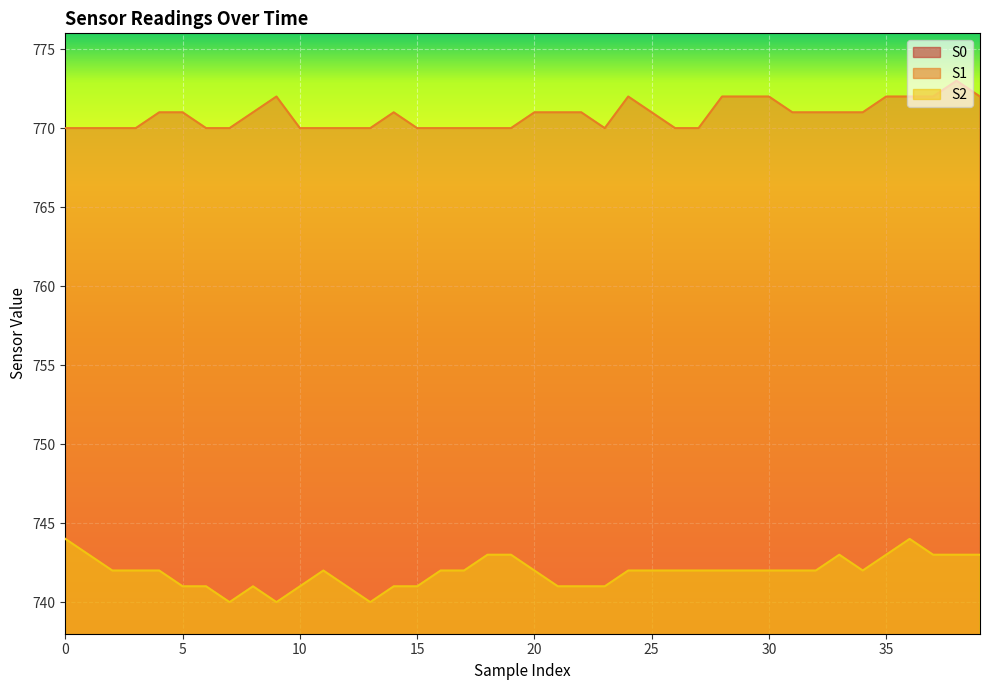

What is the total value across all series at 30?

2104